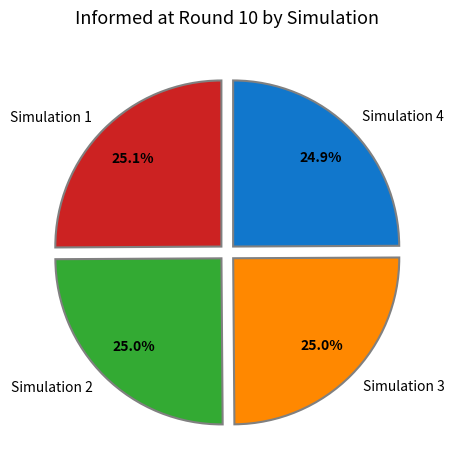

The Simulation 3 slice represents 17% of the pie. True or false?

False